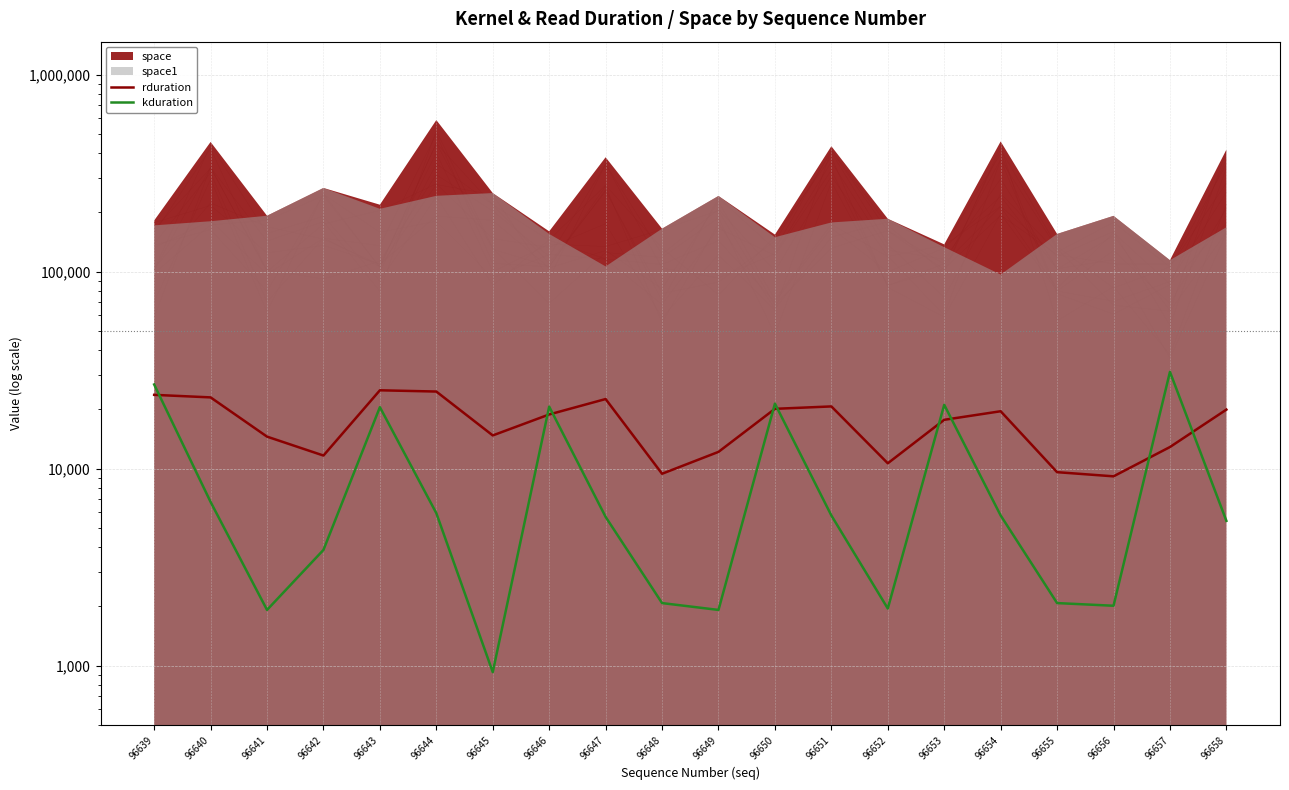

How many interior local peaks does the kduration series have?

5